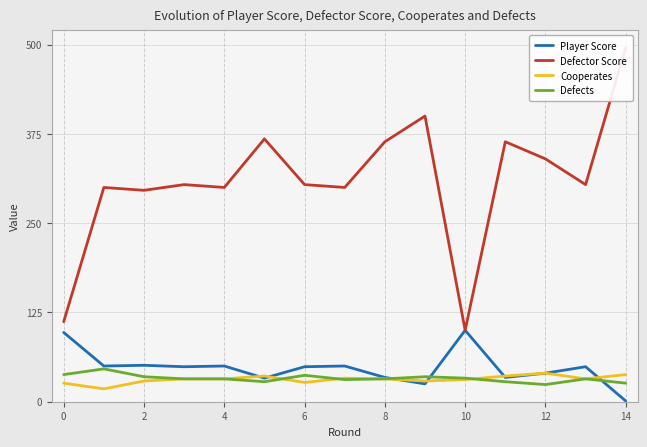

True or false: Defector Score and Defects cross at least once.

False